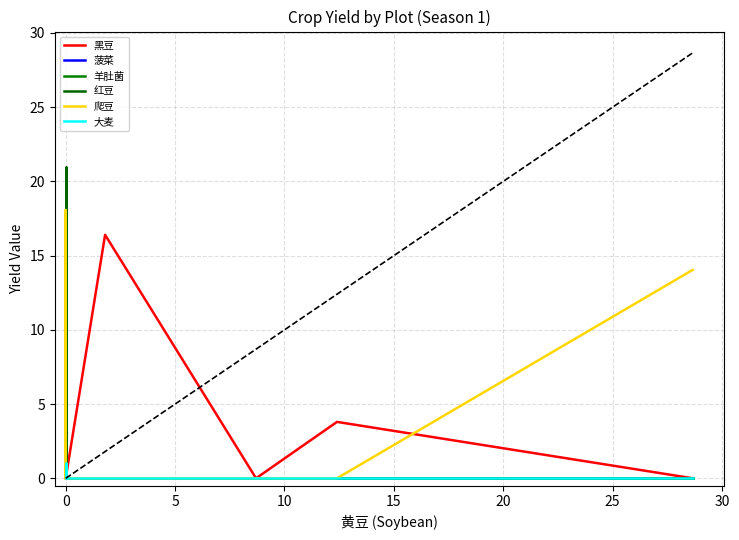

What is the label of the 17th point from the left?

16